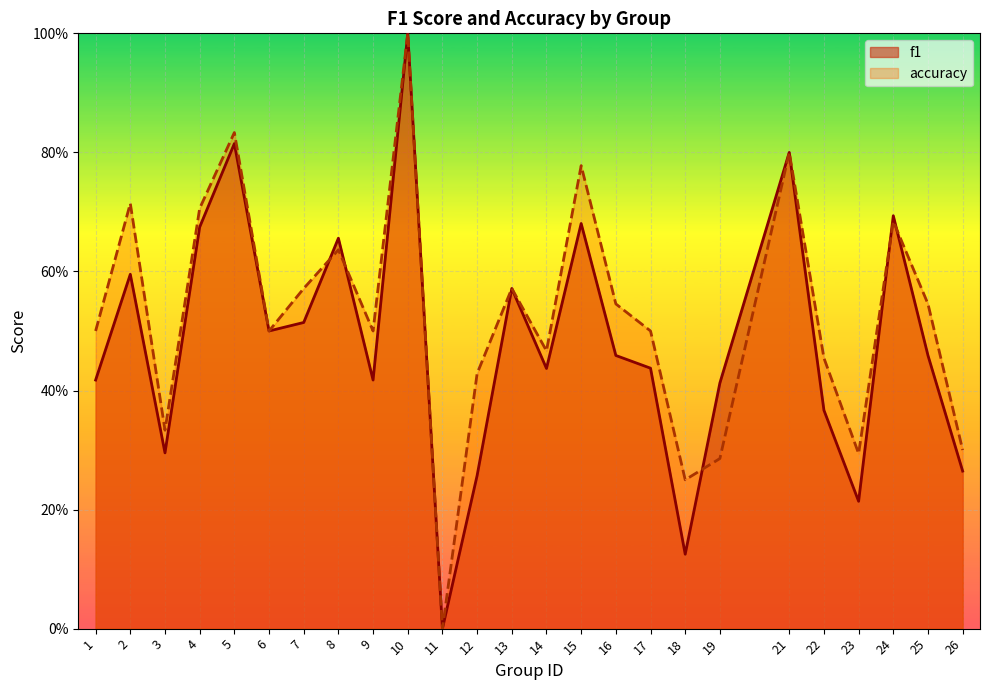

The value of accuracy at 21 is 0.8. True or false?

True